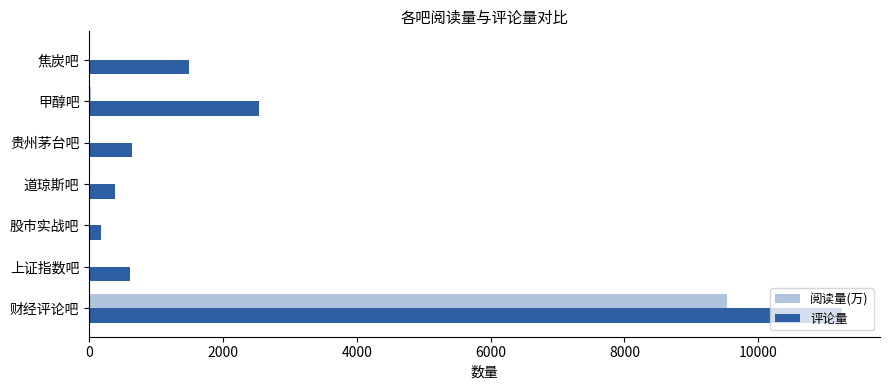

Which series changed the most between 股市实战吧 and 焦炭吧?

评论量